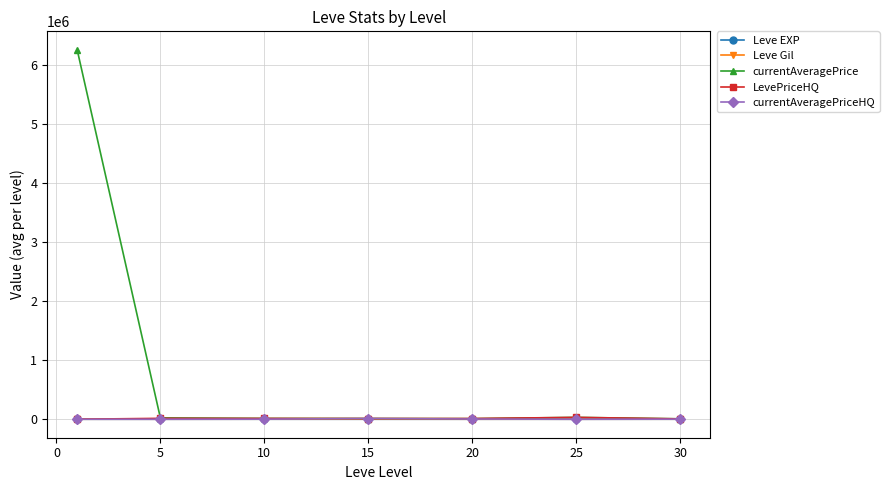

What is the difference between the maximum and second lowest values in the currentAveragePrice series?

6254515.7